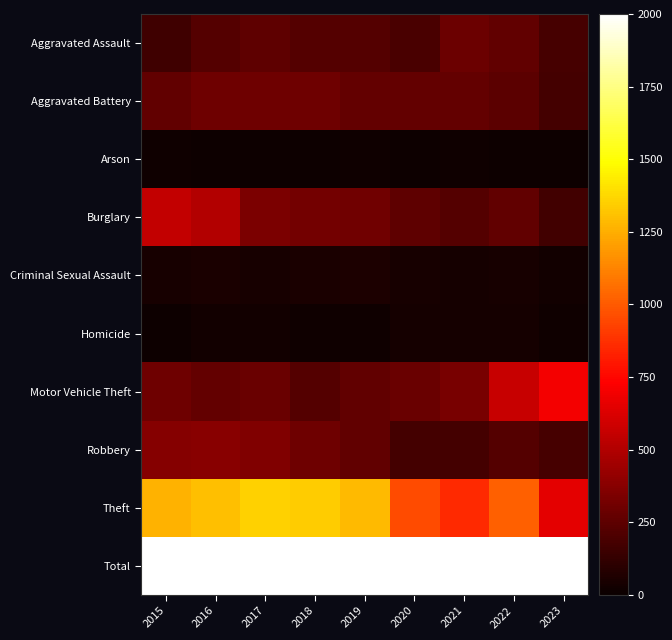

Count the number of data series in this chart.

10